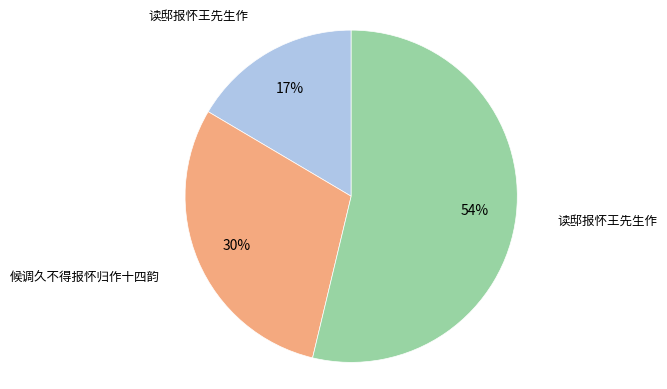

To the nearest percent, what is the average slice percentage?

33%